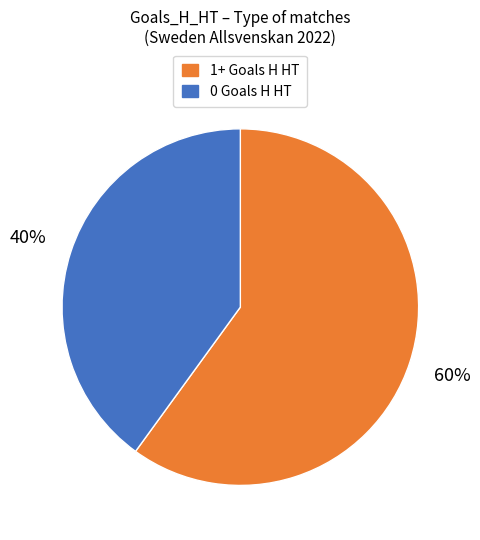

To the nearest percent, what is the average slice percentage?

50%